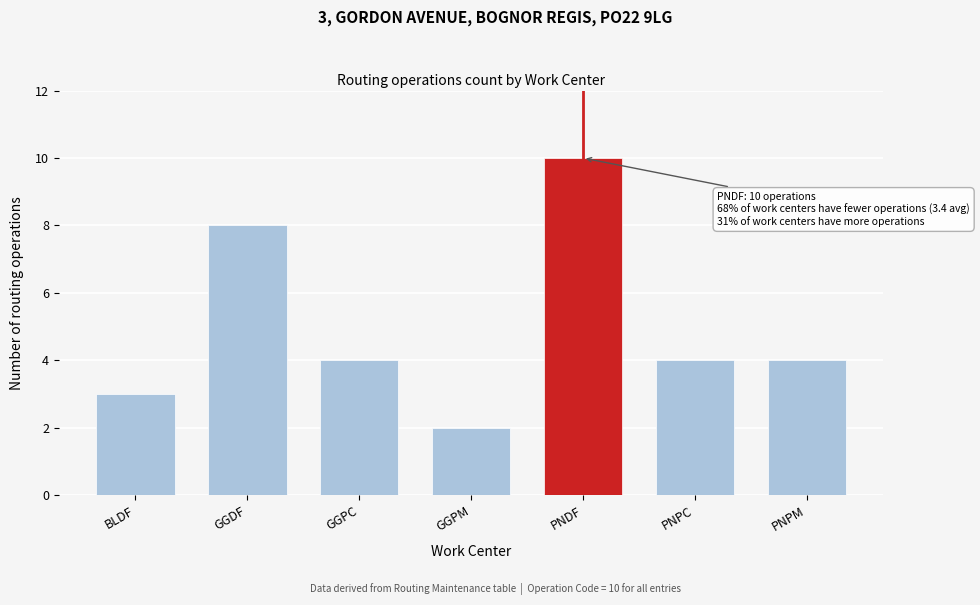

Reading left to right, extract all data points from this chart.

BLDF=3	GGDF=8	GGPC=4	GGPM=2	PNDF=10	PNPC=4	PNPM=4